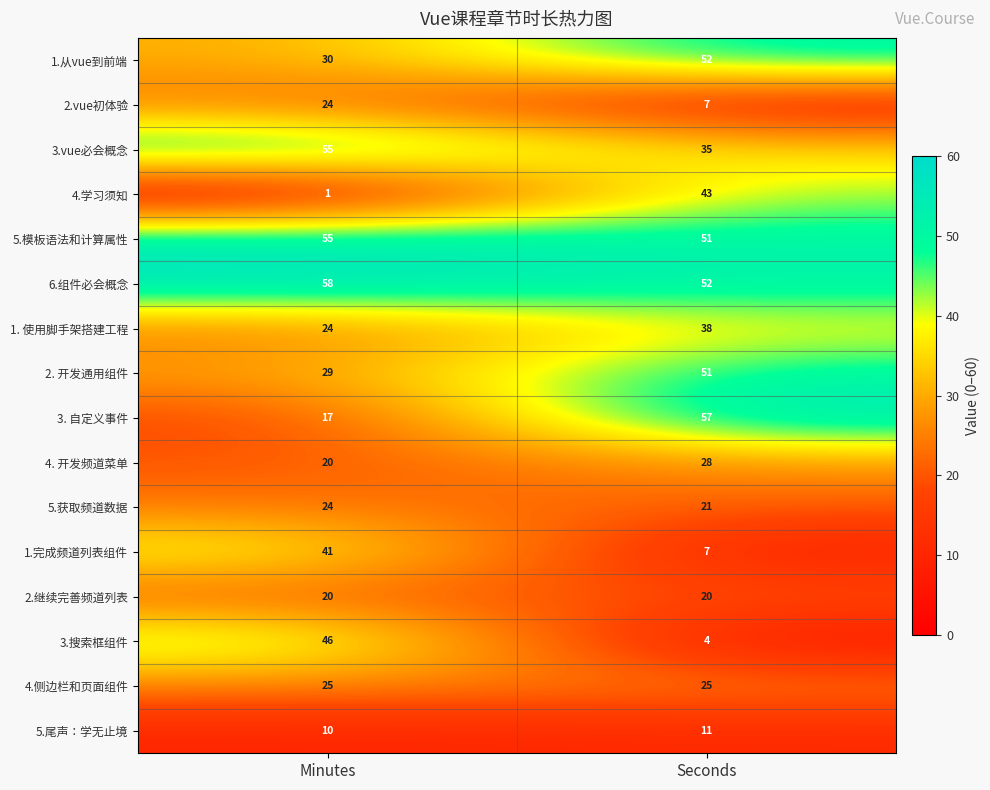

Is the value of 3. 自定义事件 at Seconds greater than the value of 1.完成频道列表组件 at Minutes?

Yes